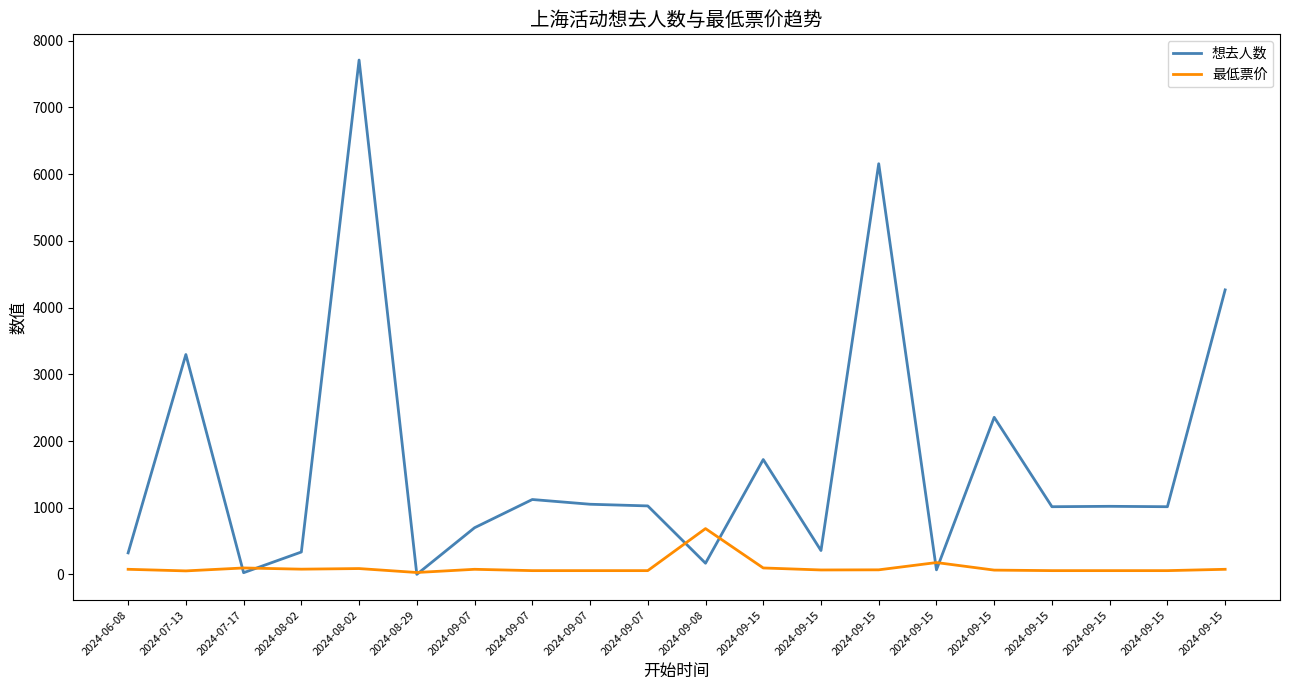

Reading left to right, list all the values displayed in this chart.

想去人数: 324.0	3297.0	27.0	337.0	7711.0	2.0	701.0	1124.0	1053.0	1028.0	169.0	1723.0	359.0	6157.0	70.0	2356.0	1016.0	1022.0	1016.0	4266.0
最低票价: 78.0	54.0	98.0	80.0	89.0	30.0	78.0	58.0	58.0	58.0	688.0	98.0	68.0	70.0	179.0	65.8	58.0	58.0	58.0	78.0